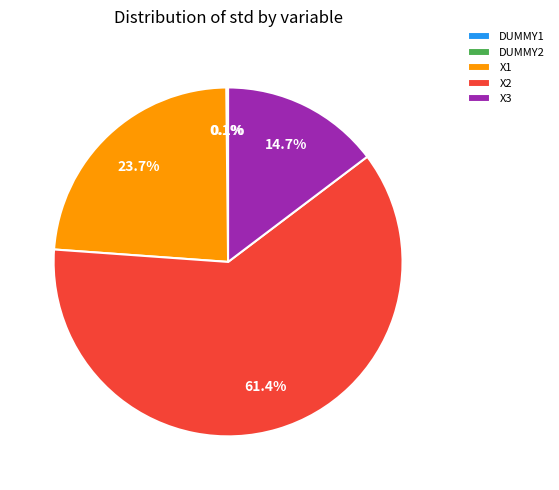

Which slice is the largest?

X2